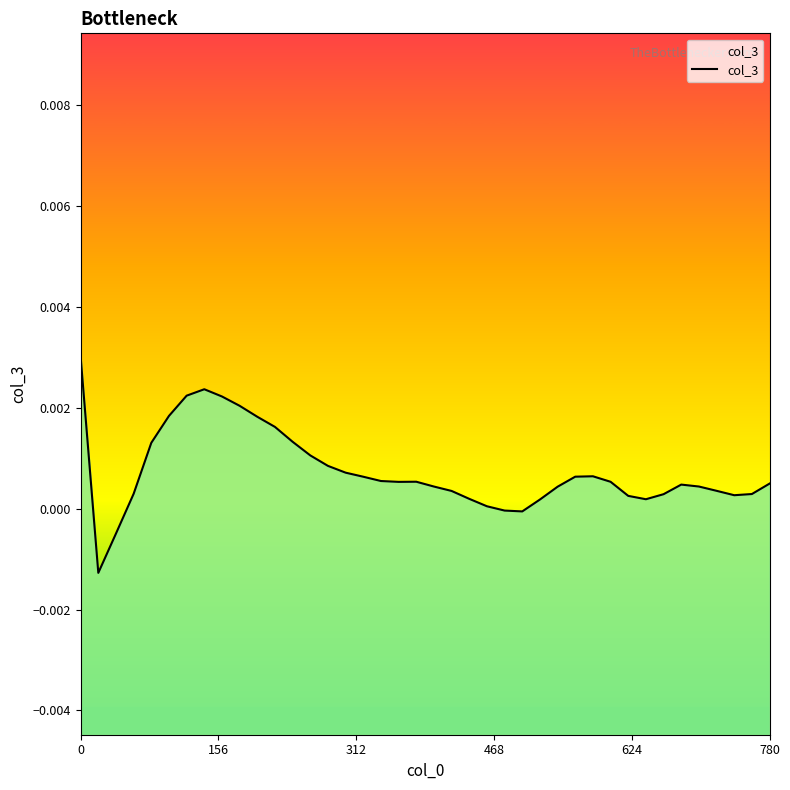

Is this an area chart (filled region under the line)?

No